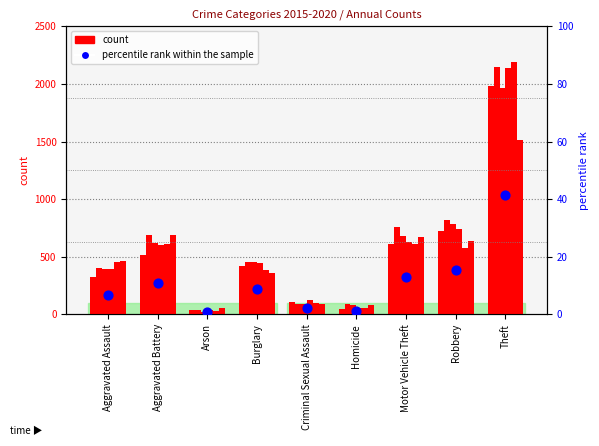

What is the ratio of the value at Burglary to the value at Motor Vehicle Theft?

0.7